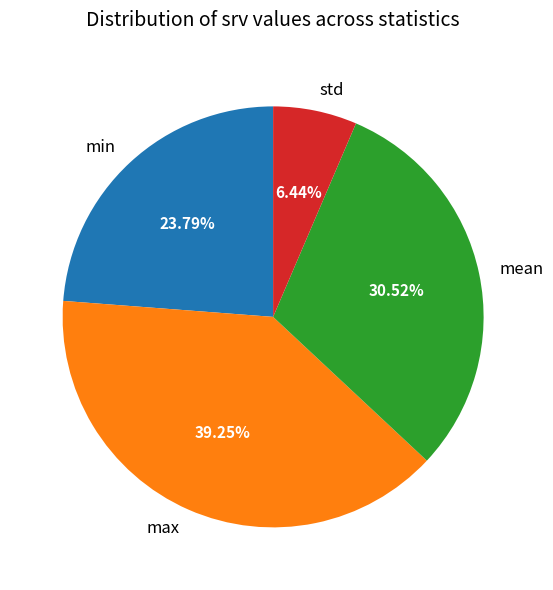

What percentage is NOT represented by max?

60.8%